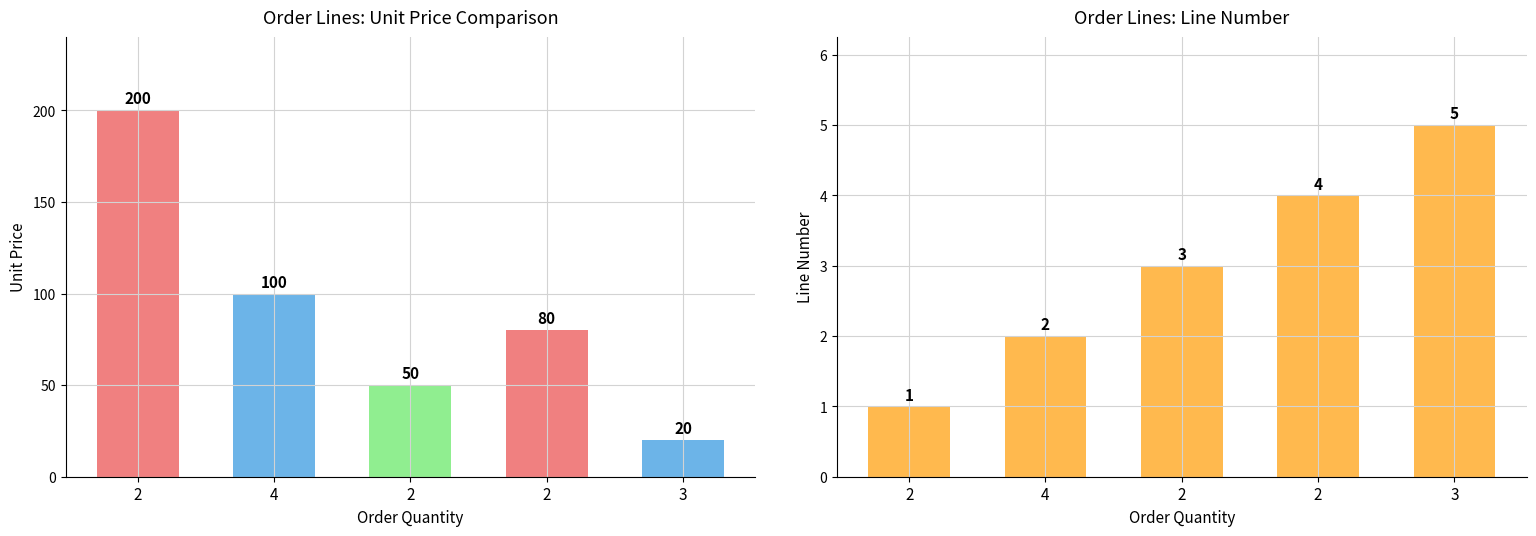

Which category has the highest value across all series?

2